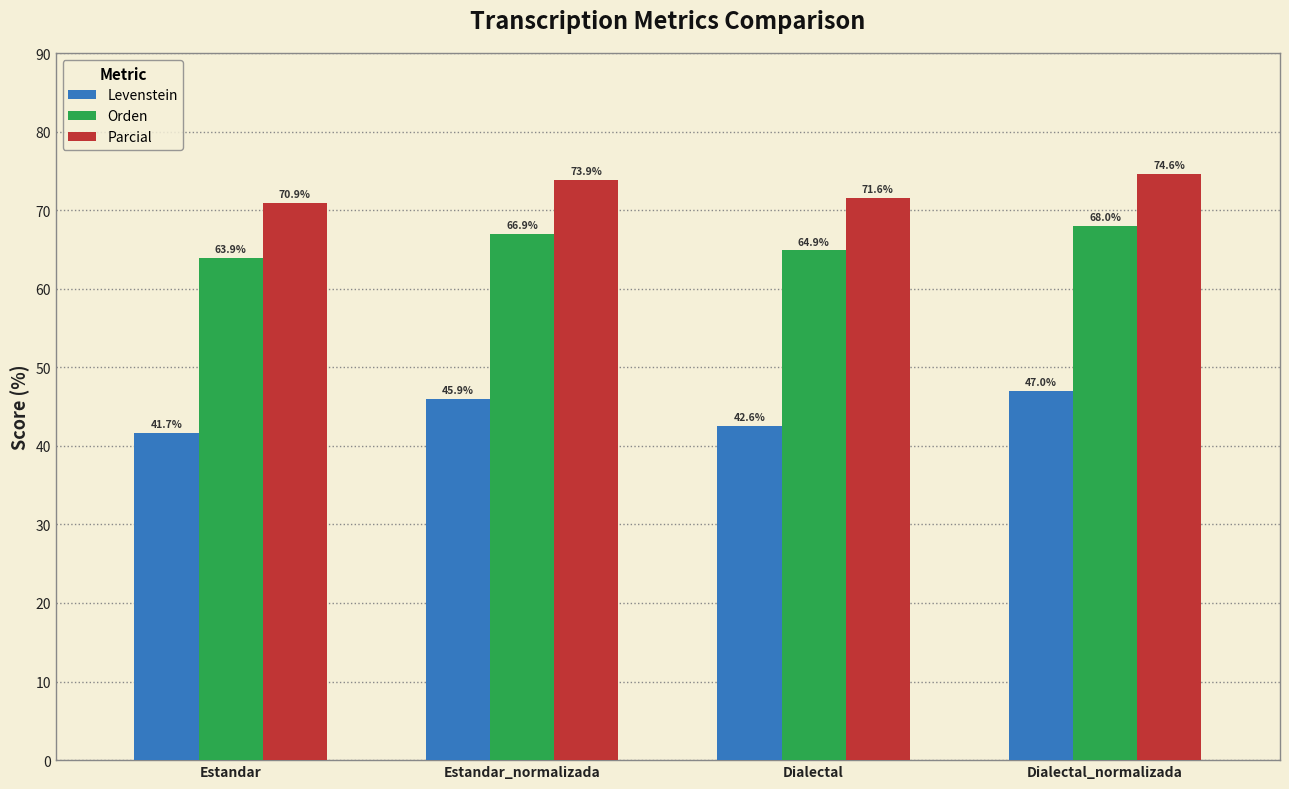

What is the value of the Parcial bar at the 2nd from the left?

73.9